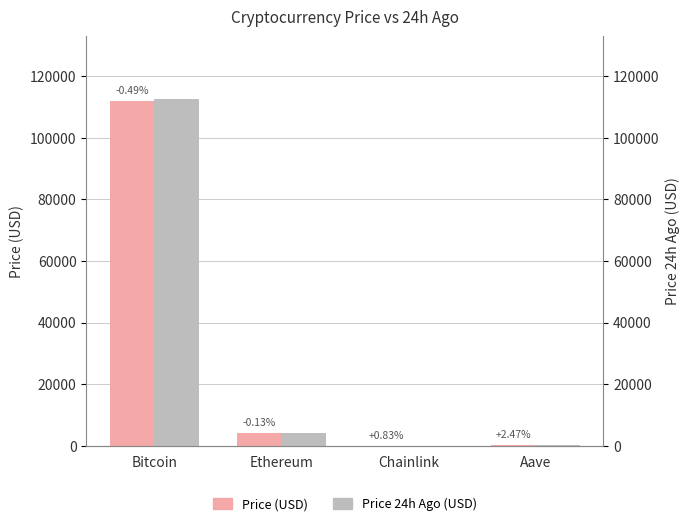

Rank the categories by Price 24h Ago (USD) value from highest to lowest.

Bitcoin, Ethereum, Aave, Chainlink